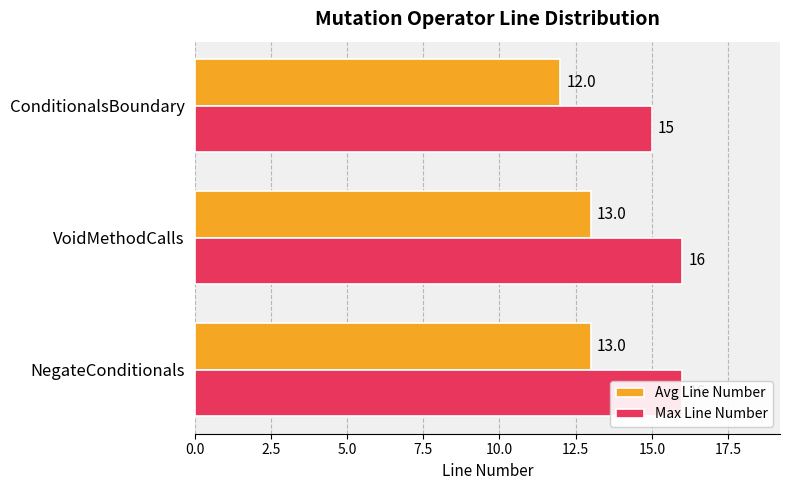

List the series in order of their peak value, lowest first.

Avg Line Number, Max Line Number